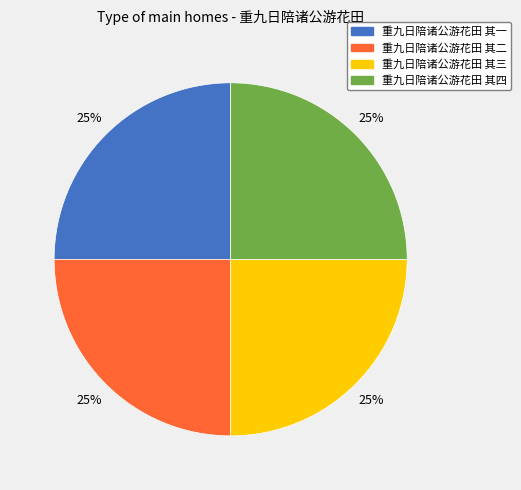

Is it true that 重九日陪诸公游花田 其四 is 25% of the pie?

True